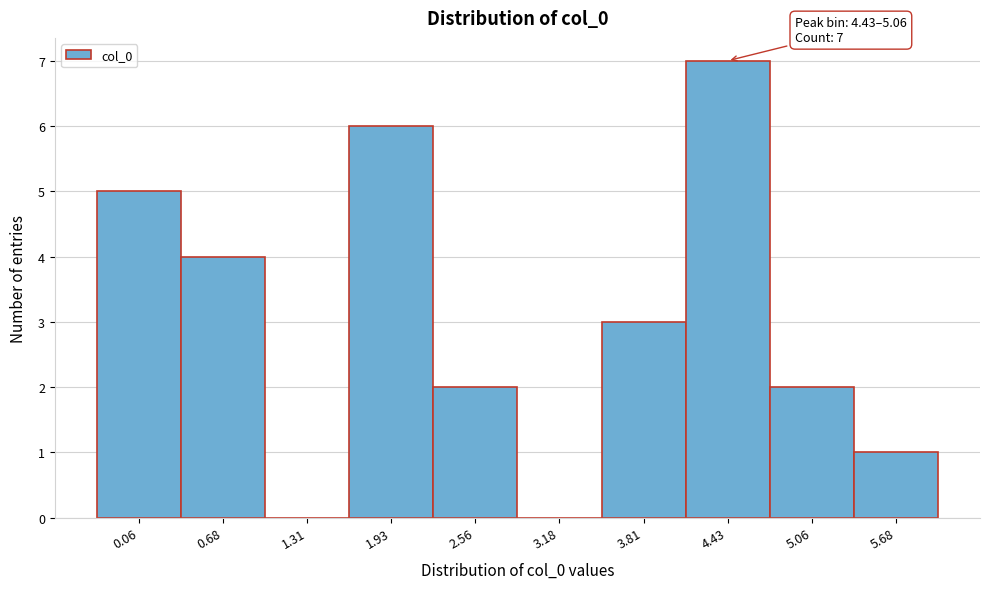

Reading left to right, extract all data points from this chart.

0.06=5	0.68=4	1.31=0	1.93=6	2.56=2	3.18=0	3.81=3	4.43=7	5.06=2	5.68=1